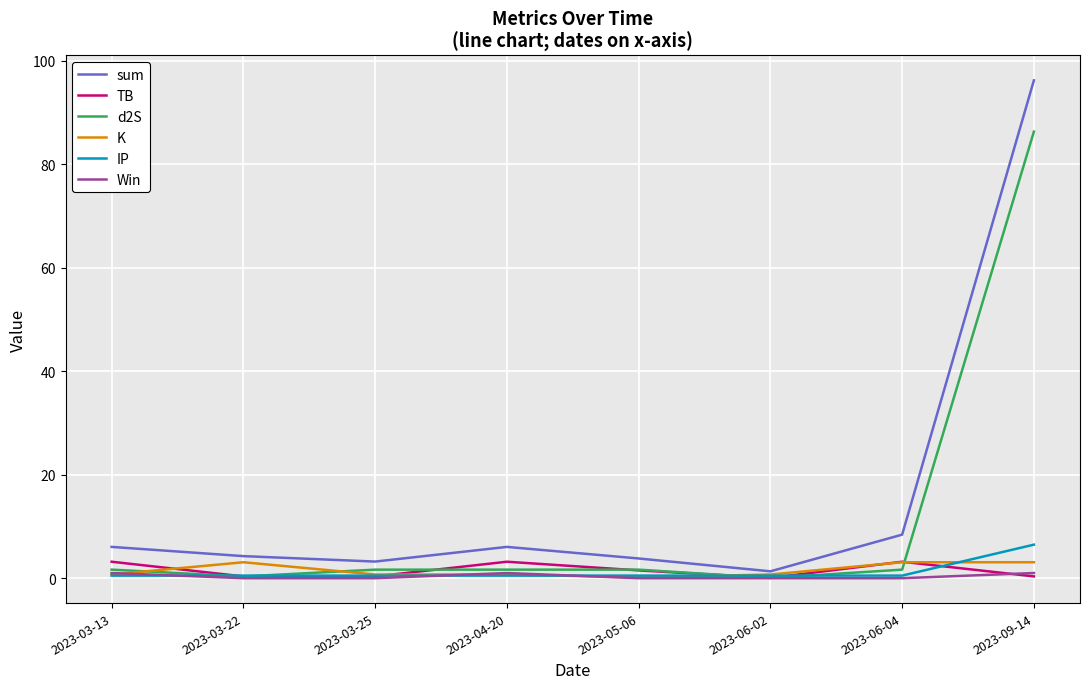

What value does the sum series have at 2023-03-13?

6.0